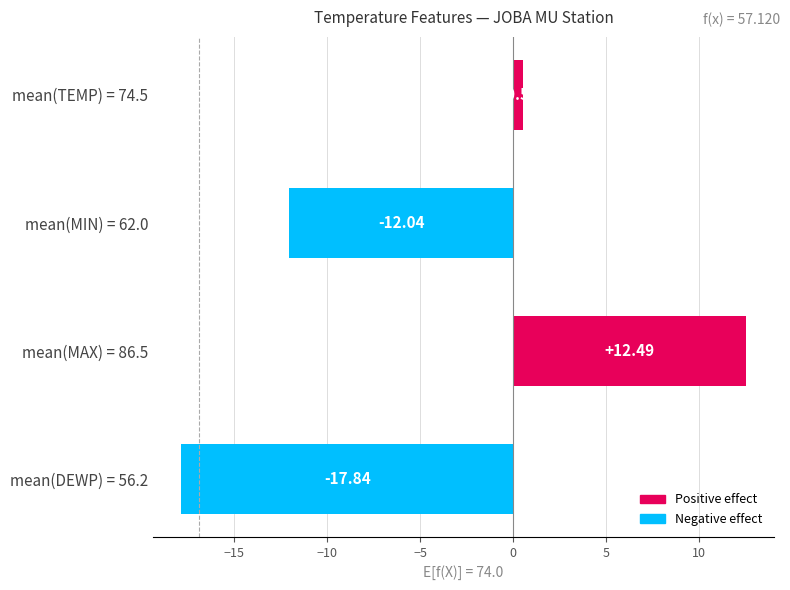

What is the sum of the values at mean(TEMP) = 74.5 and mean(DEWP) = 56.2?

-17.3